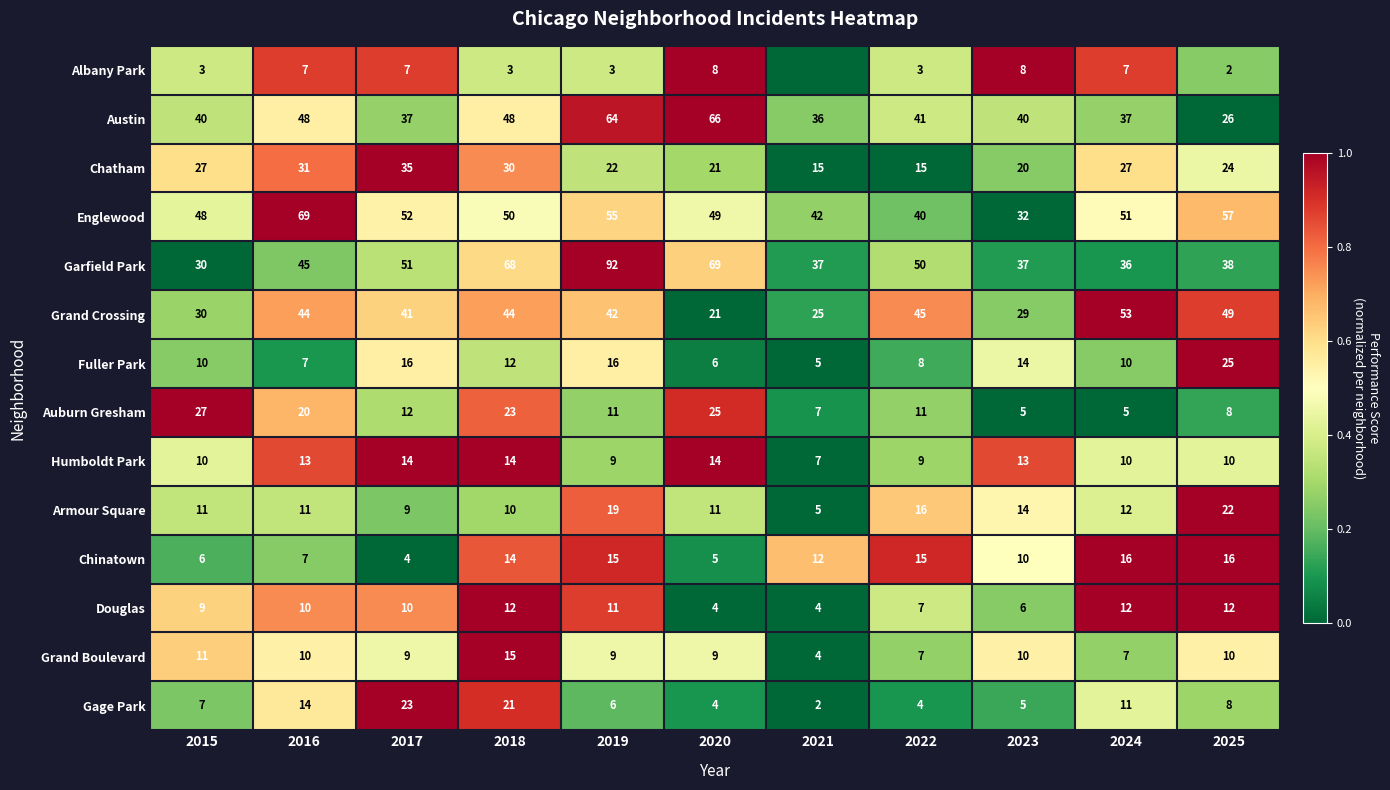

What is the difference between the maximum and minimum values in the Gage Park series?

21